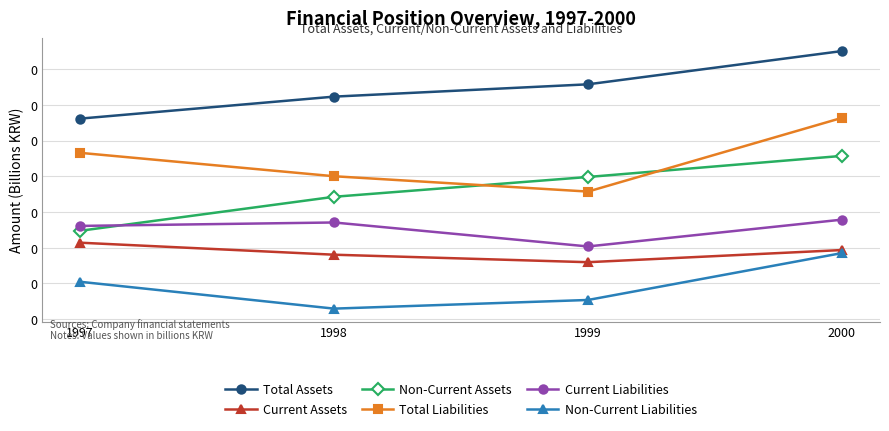

What is the value of the Current Assets point at the 4th from the left?

0.1